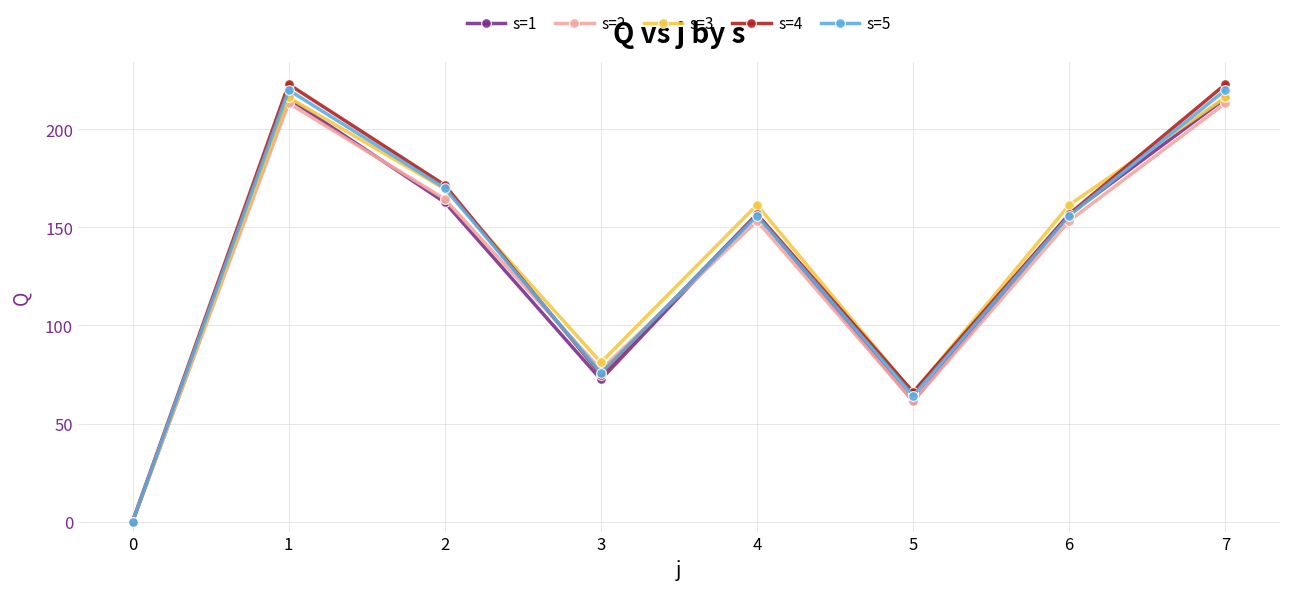

Where is s=2 nearest to the value 106?

3